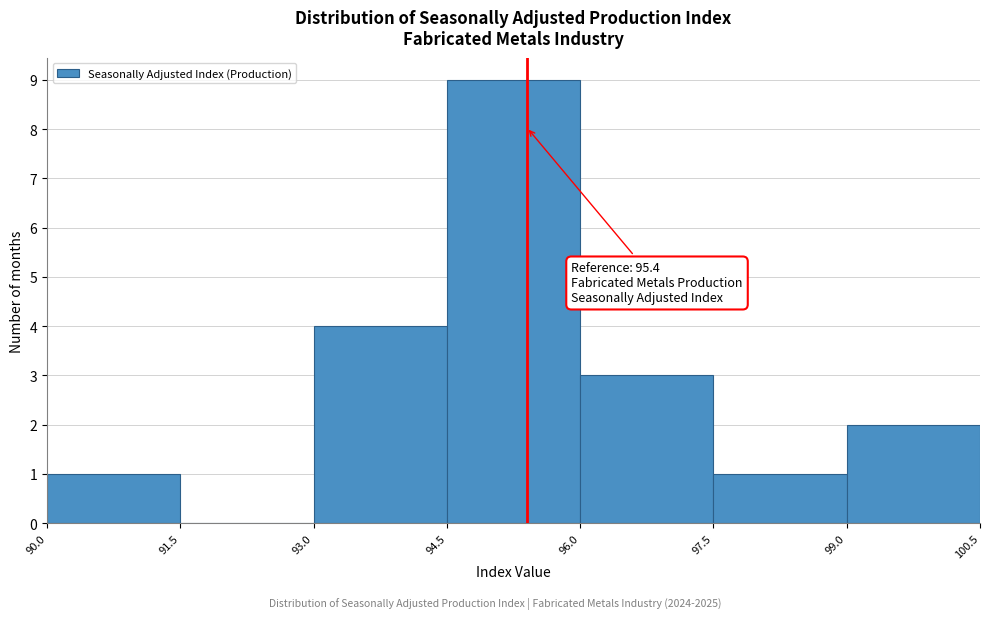

Over which range of the x-axis is the bar tallest?

94.5 to 96.0